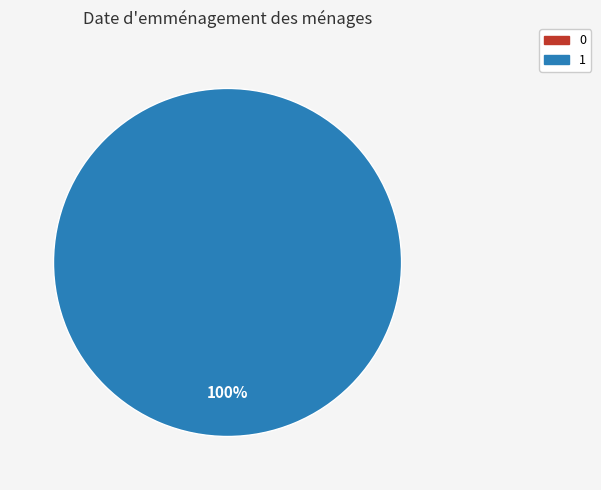

How many slices are in this pie chart?

2